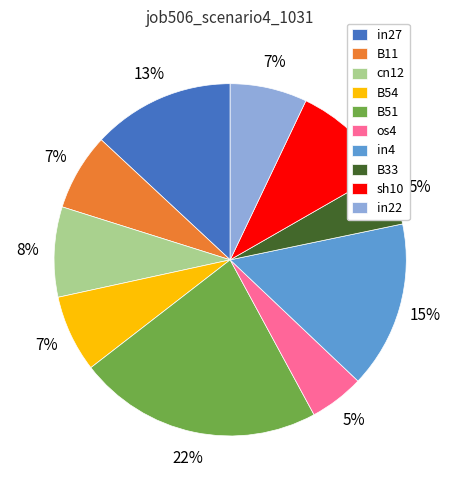

Which category has the biggest portion of the pie?

B51